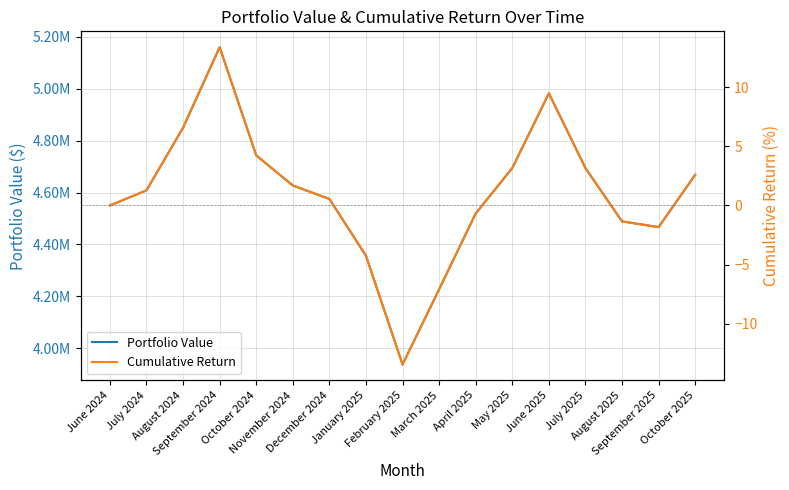

What is the sum of the Portfolio Value values at July 2025 and May 2025?

9388576.0